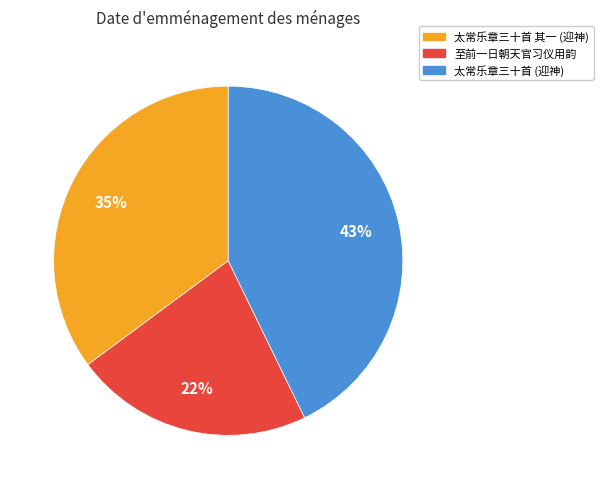

Is there any slice that represents more than half of the pie?

No